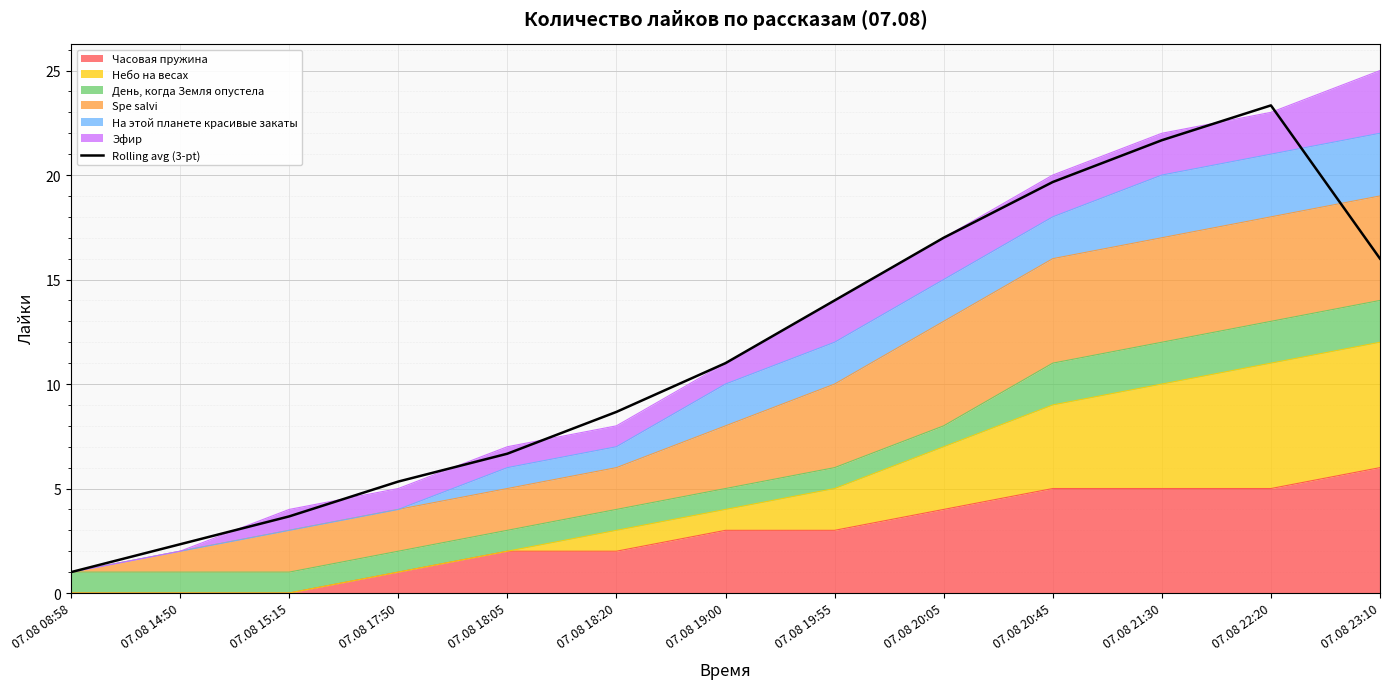

What is the label of the 5th point from the left?

07.08 18:05